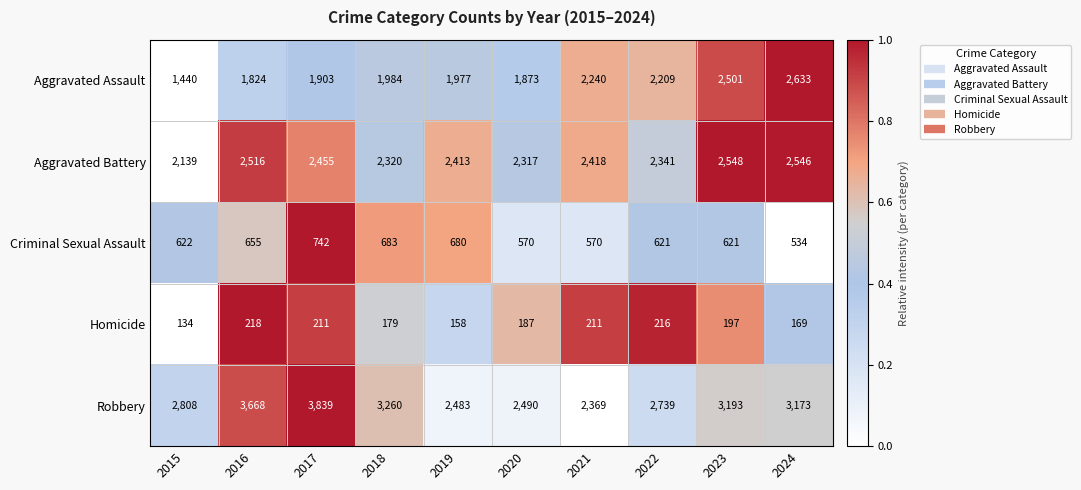

What is the total value across all series at 2018?

8426